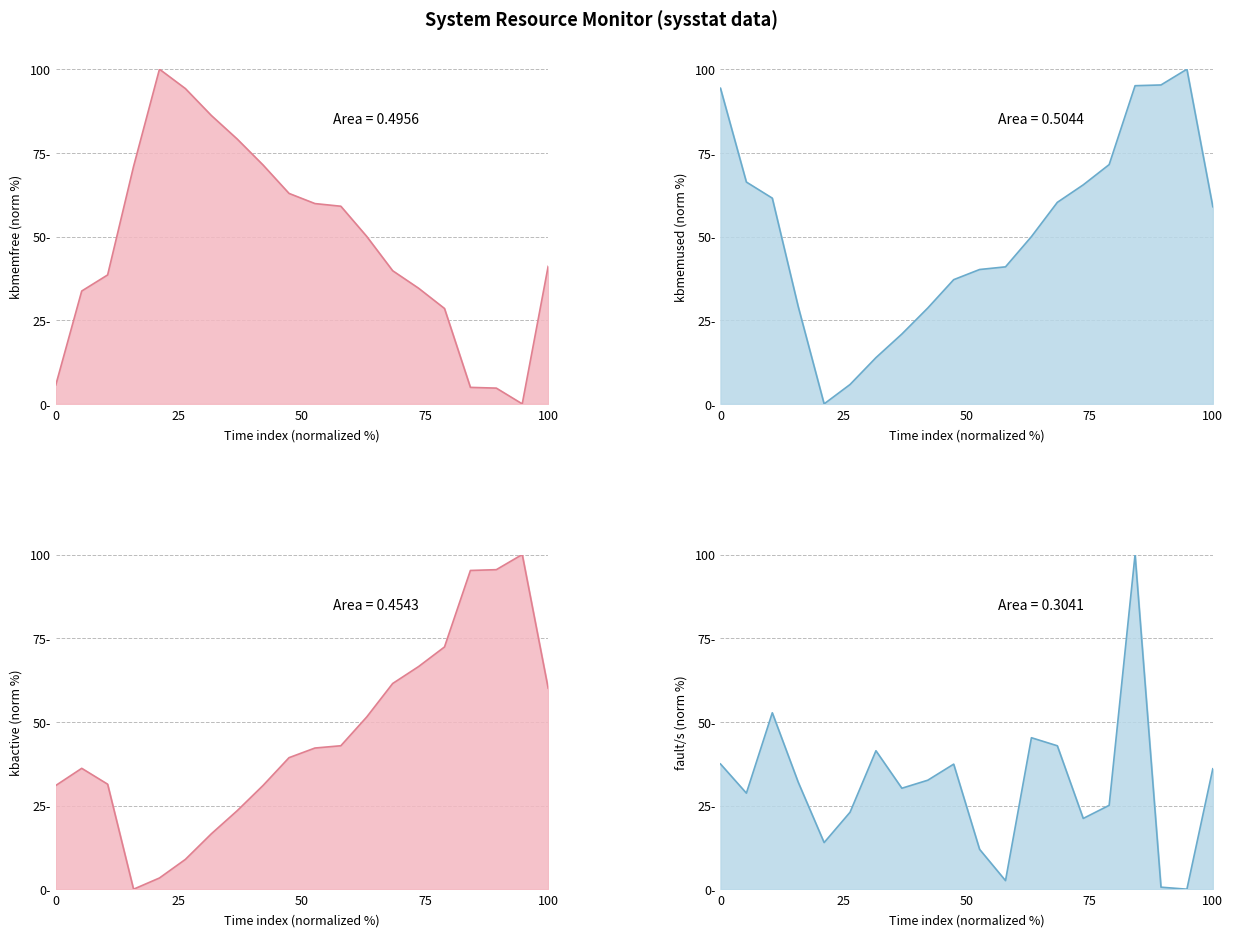

What are all the series names shown in the legend?

kbmemfree, kbmemused, kbactive, fault/s